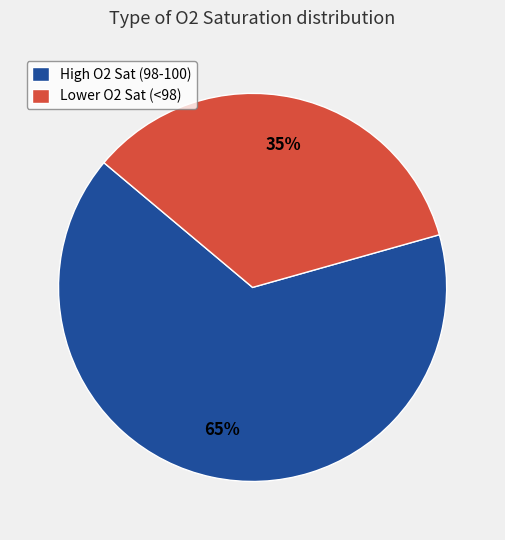

To the nearest percent, what is the average slice percentage?

50%